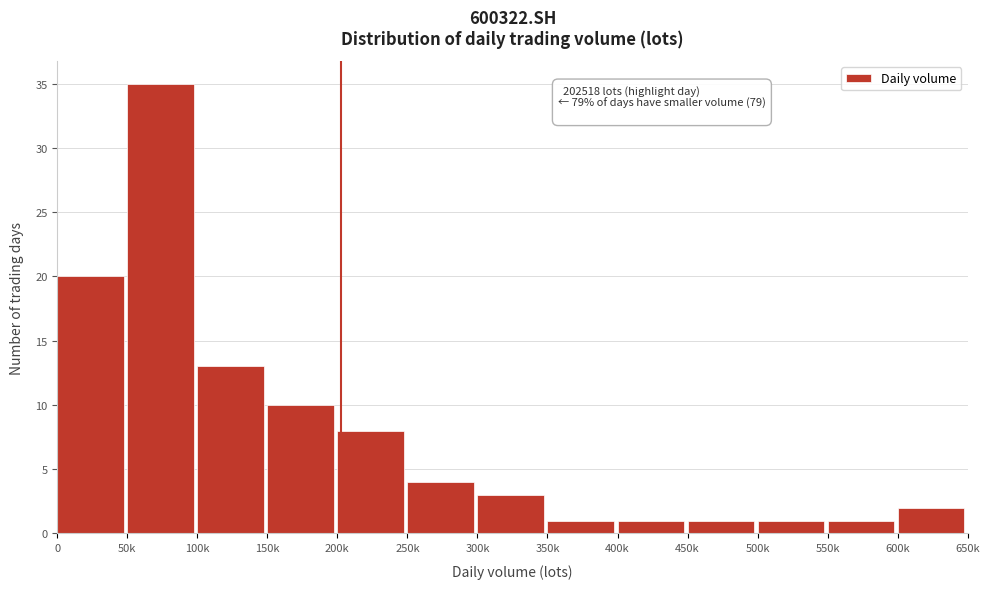

Reading left to right, extract all data points from this chart.

20	35	13	10	8	4	3	1	1	1	1	1	2